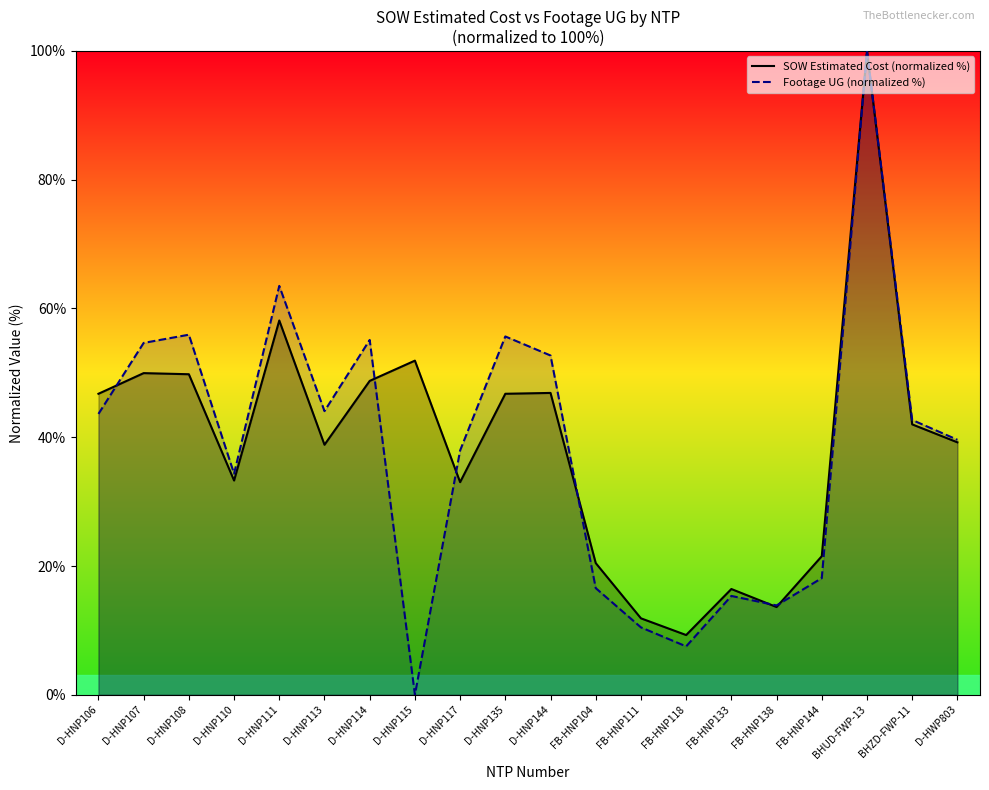

What is the difference between the SOW Estimated Cost (normalized %) values at D-HNP113 and D-HNP115?

13.1